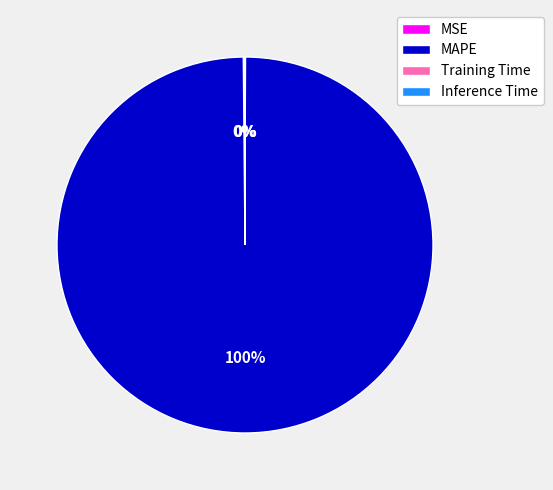

Does MAPE represent more than half of the total?

Yes